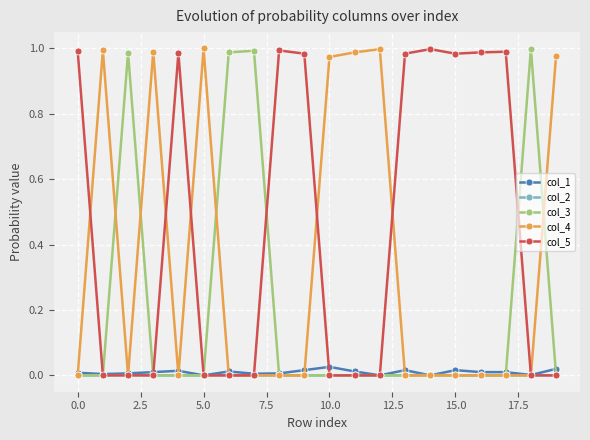

True or false: col_5 has more than 2 points higher than both neighbors.

True